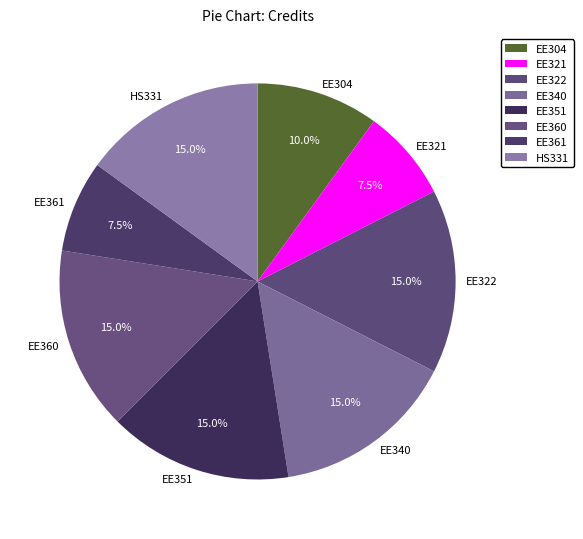

What percentage do EE322 and EE361 together represent?

22.5%